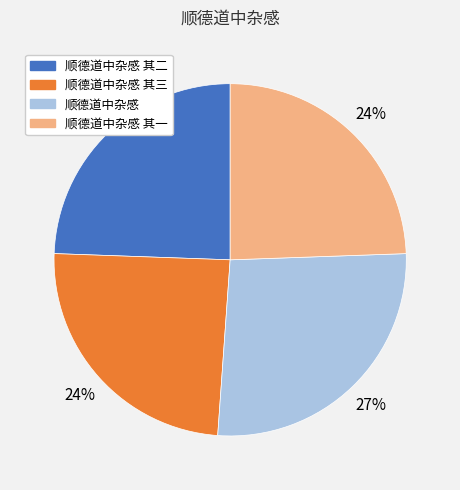

Is there any slice that represents more than half of the pie?

No